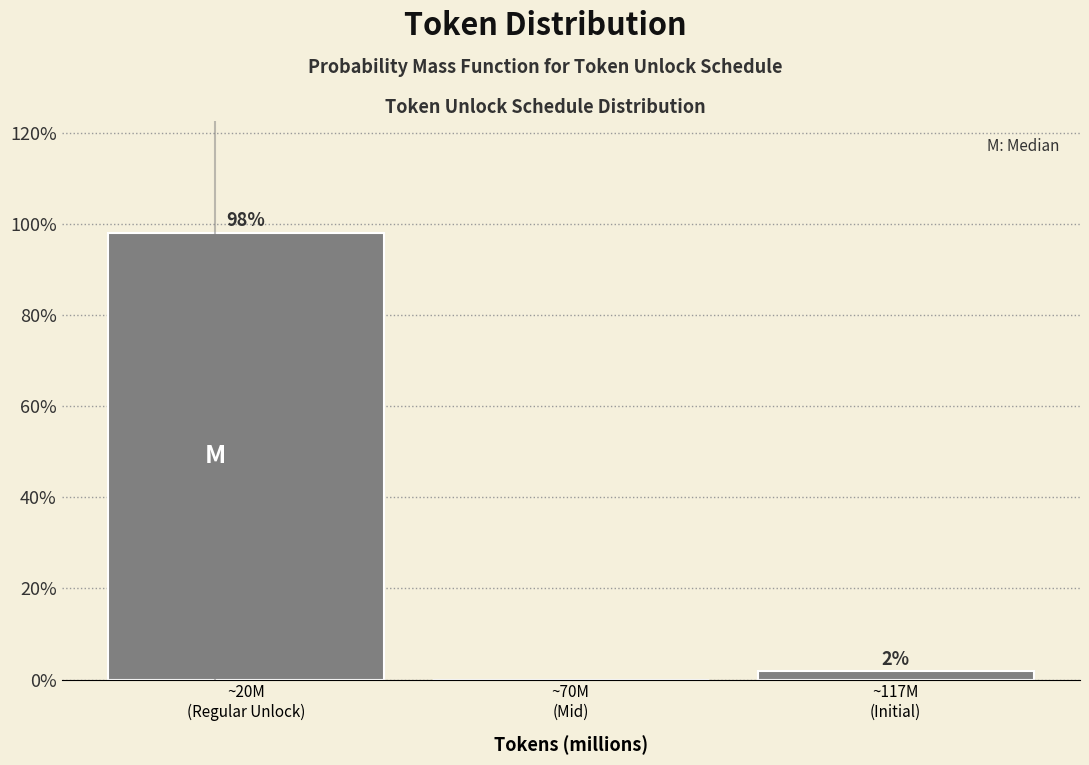

What is the greatest value displayed?

98.1